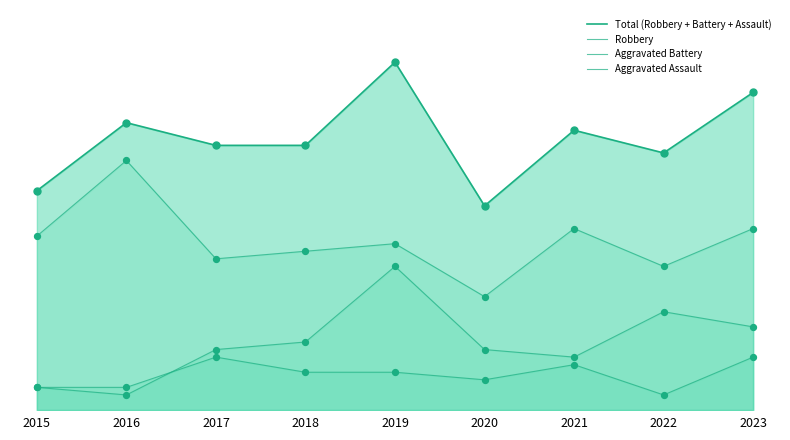

At which category is the sum across all series the highest?

2019